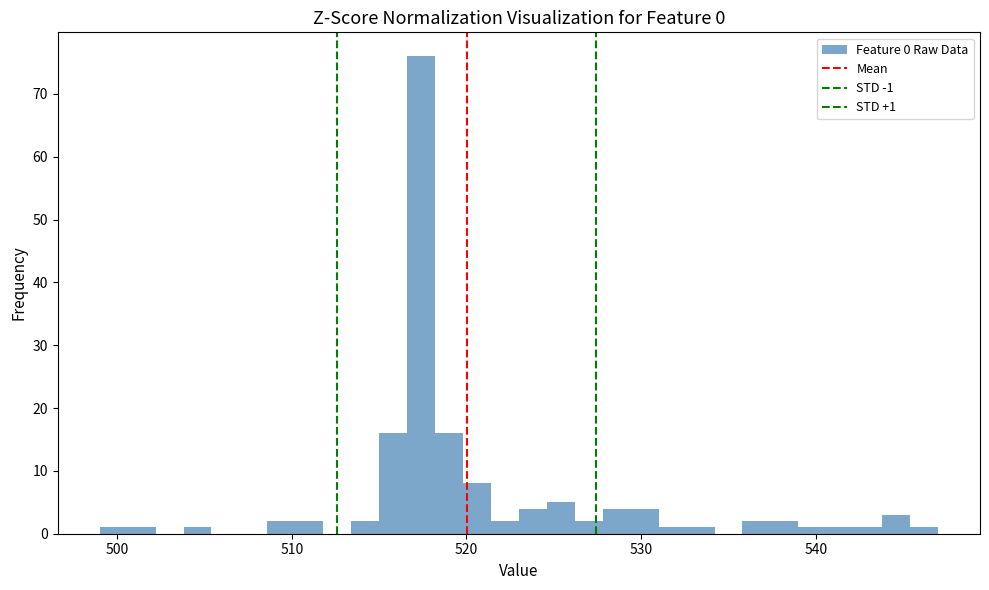

Around what value on the x-axis is the tallest bar? Give the approximate position of its centre, as read against the axis.

517